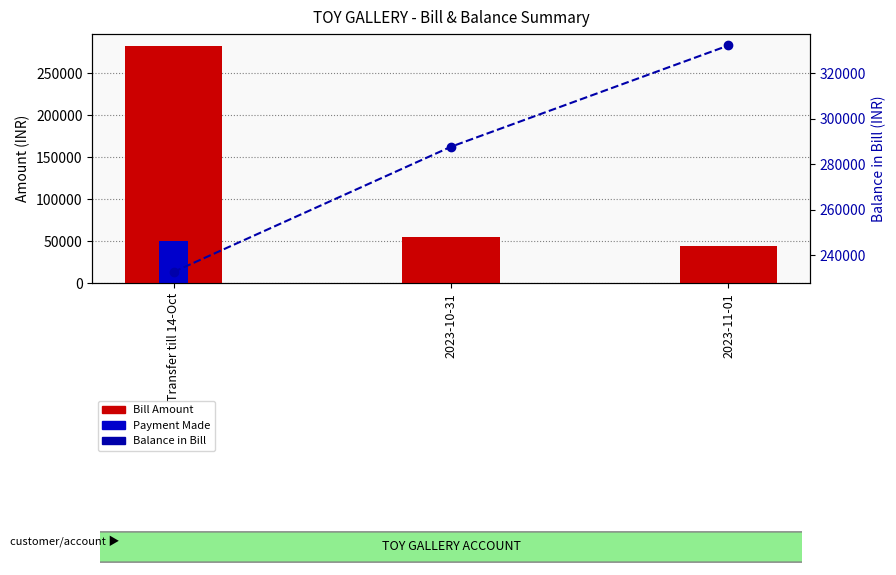

Which category has the lowest value in the Payment Made series?

2023-10-31